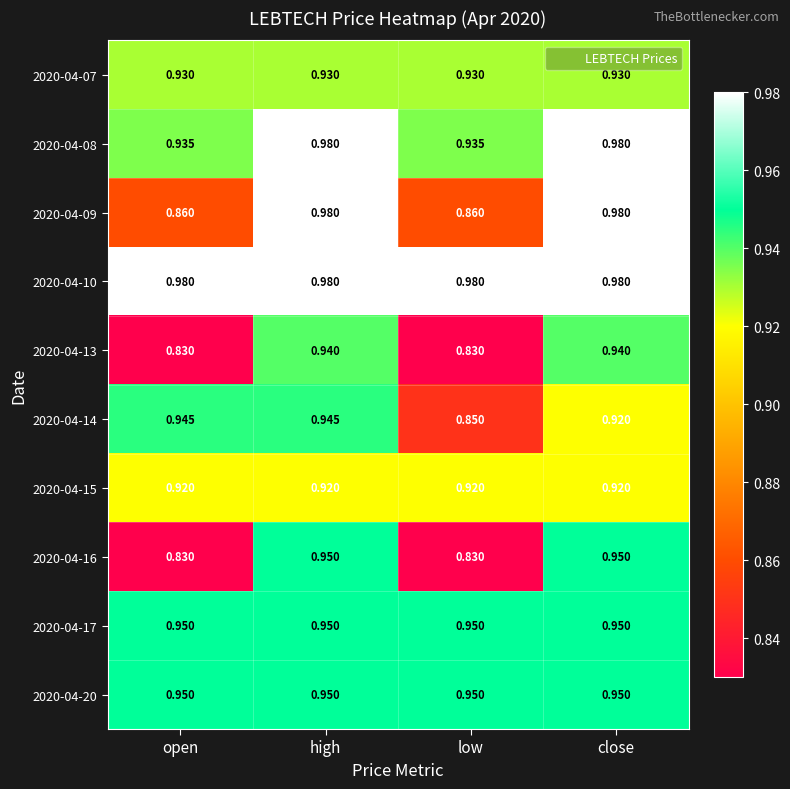

At which category is the sum across all series the highest?

high